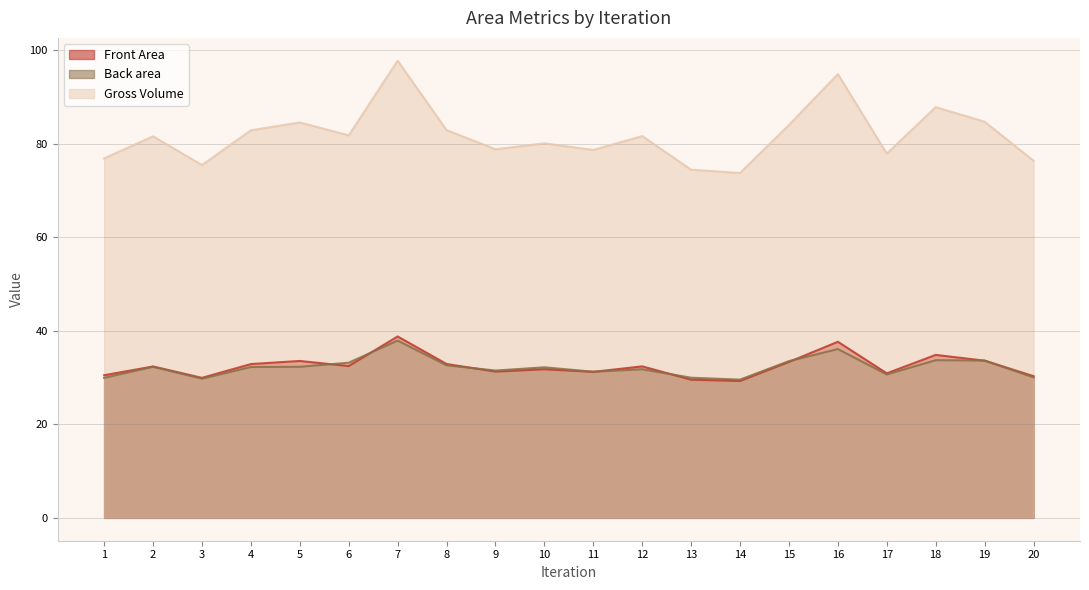

Where is the first local minimum for Front Area?

3